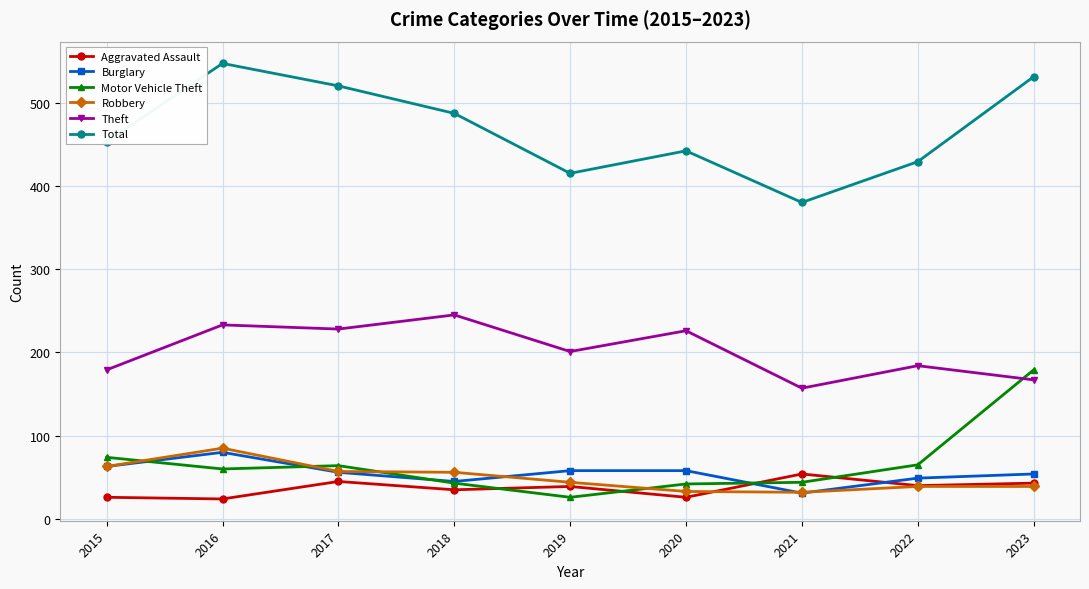

Which series has the largest total across all categories?

Total